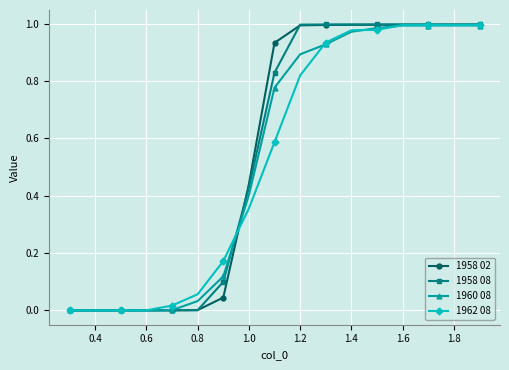

Which series has the largest range (max minus min)?

1958 08